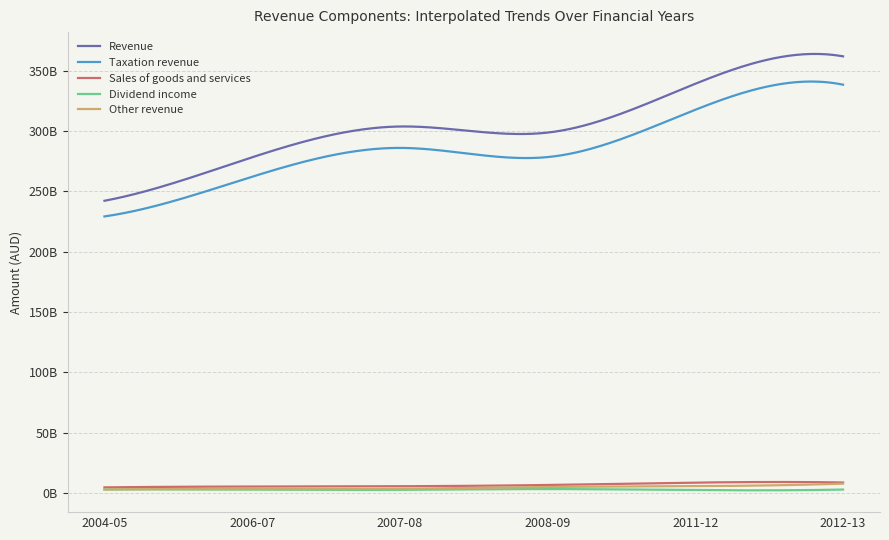

In Sales of goods and services, how many points are higher than both neighbors (excluding endpoints)?

2